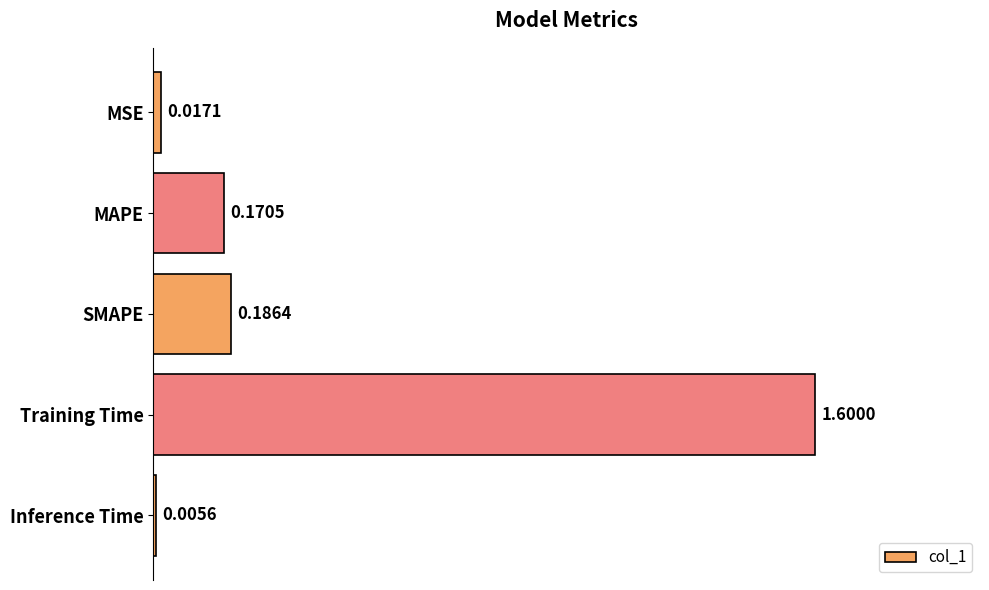

At which category does the chart reach its peak across all series?

Training Time